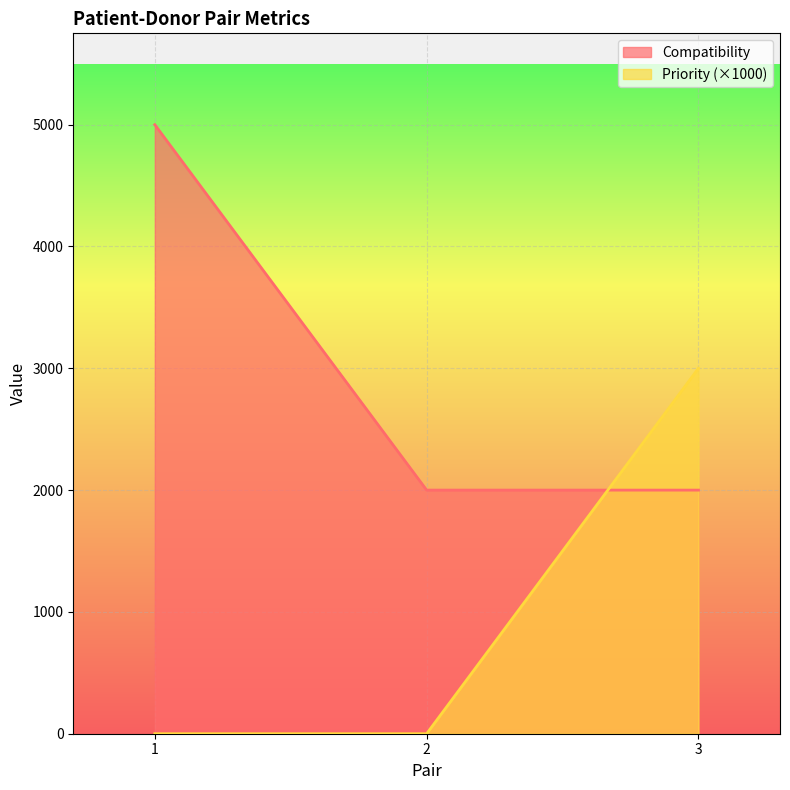

What is the value of the Compatibility point at the 1st from the left?

5000